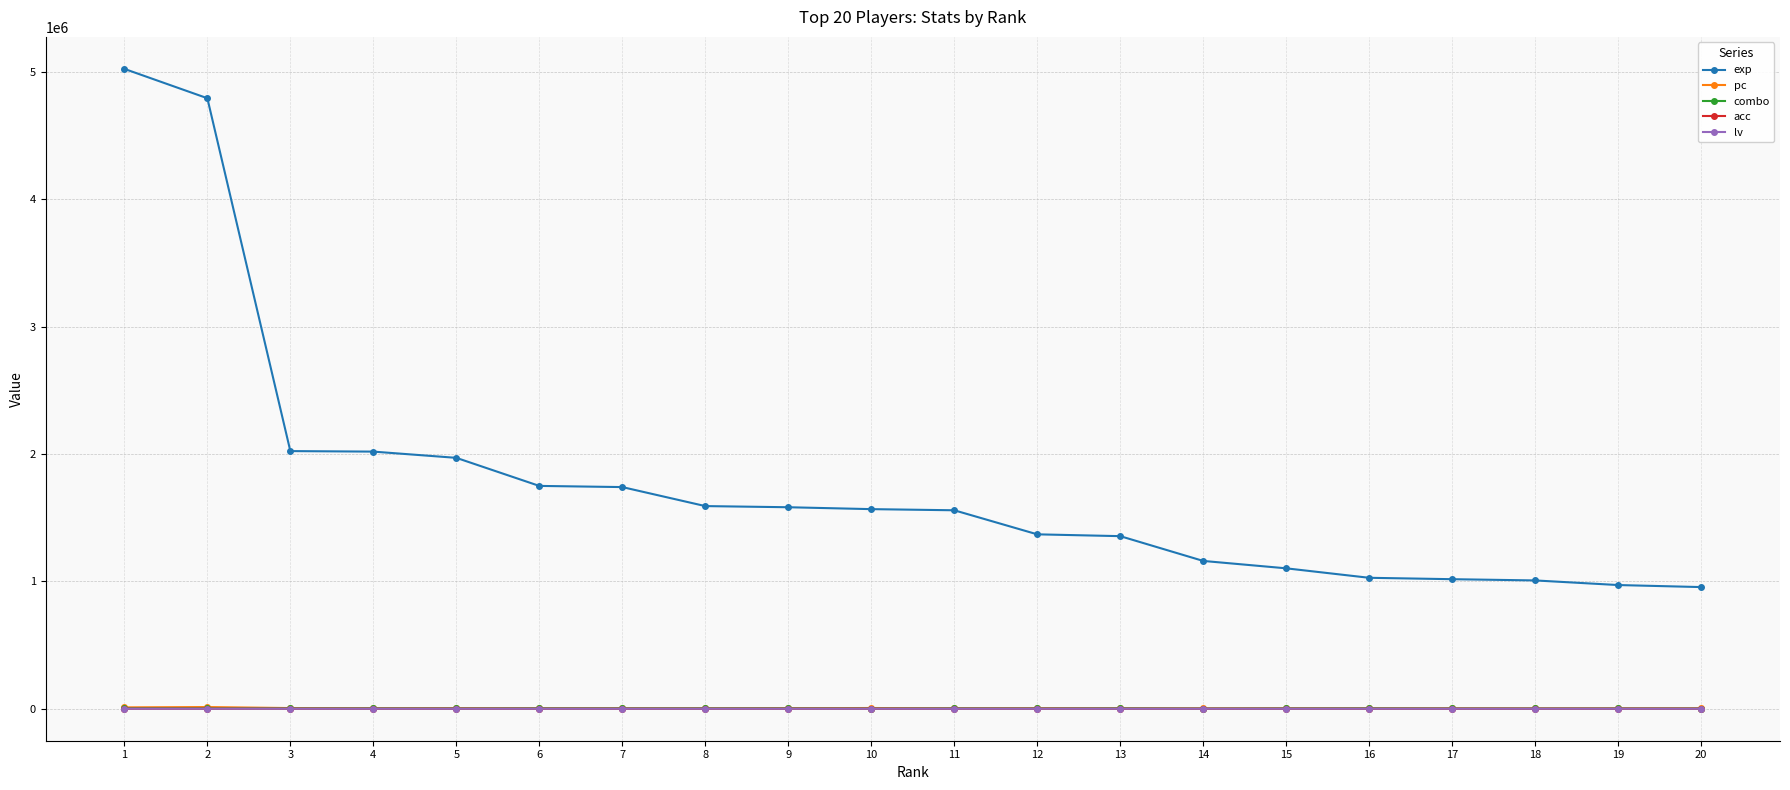

What is the average value of the combo series?

2537.4